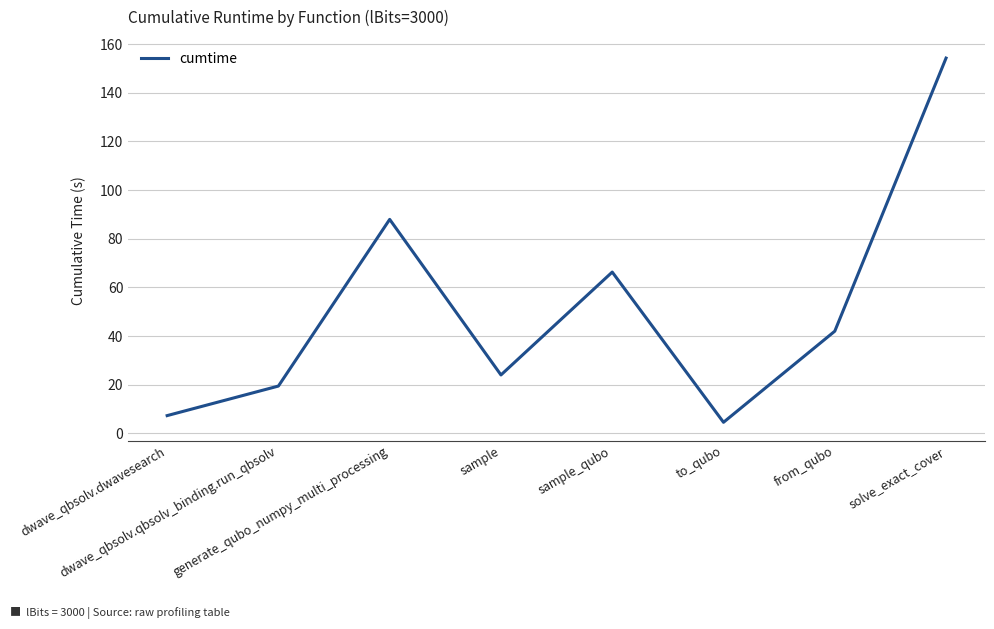

List the labels in order of value, smallest first.

to_qubo, dwave_qbsolv.dwavesearch, dwave_qbsolv.qbsolv_binding.run_qbsolv, sample, from_qubo, sample_qubo, generate_qubo_numpy_multi_processing, solve_exact_cover